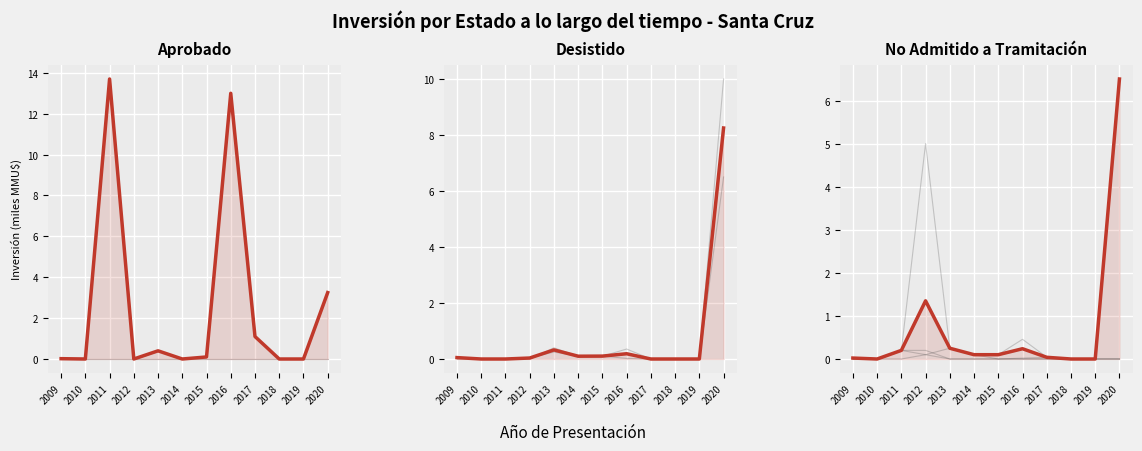

Is it true that Aprobado equals 0.0 at 2009?

True